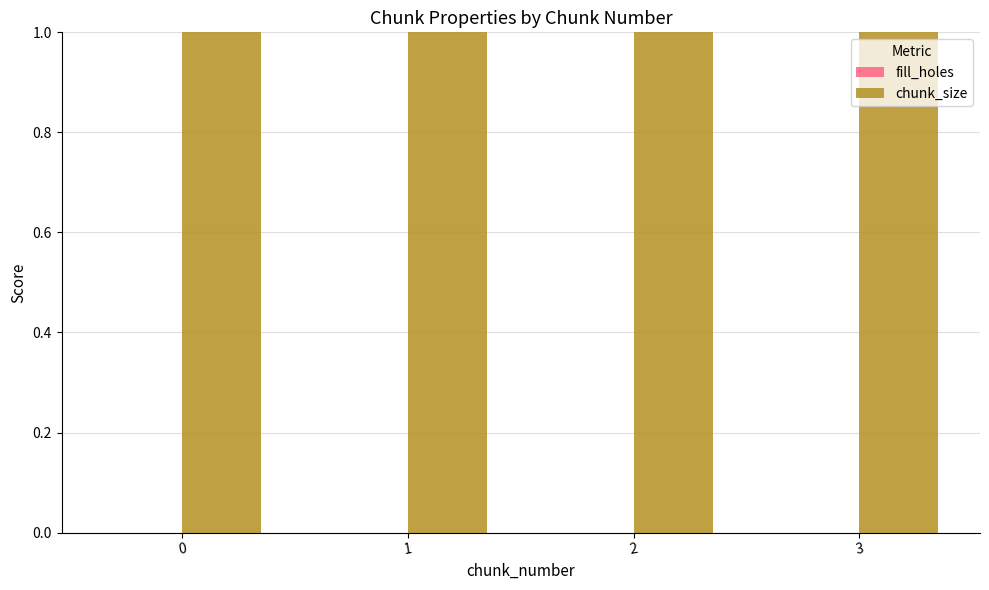

Reading right to left, list all the values displayed in this chart.

fill_holes: 0	0	0	0
chunk_size: 1	1	1	1